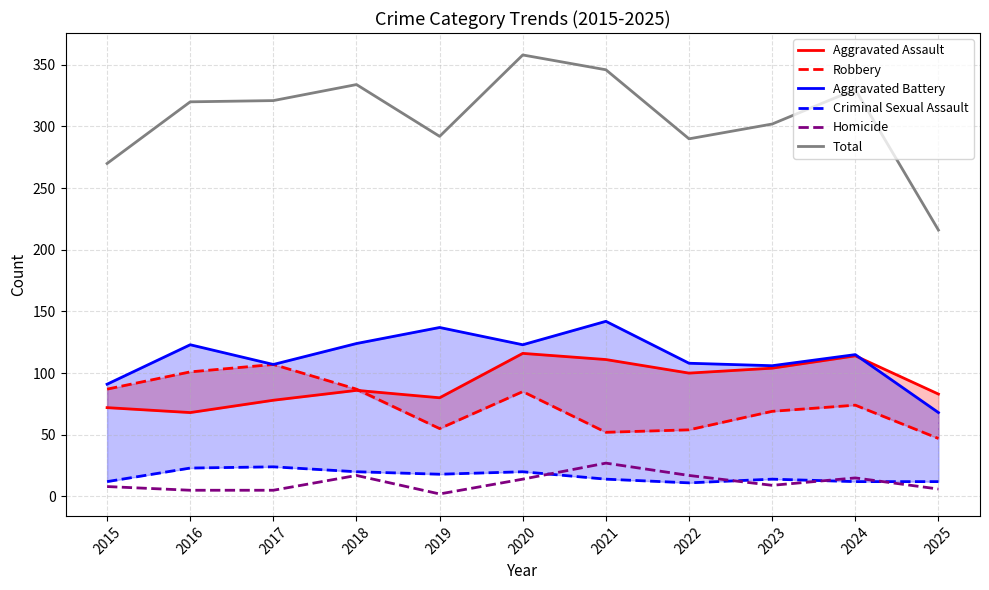

List the labels in order of Homicide value, largest first.

2021, 2018, 2022, 2024, 2020, 2023, 2015, 2025, 2016, 2017, 2019